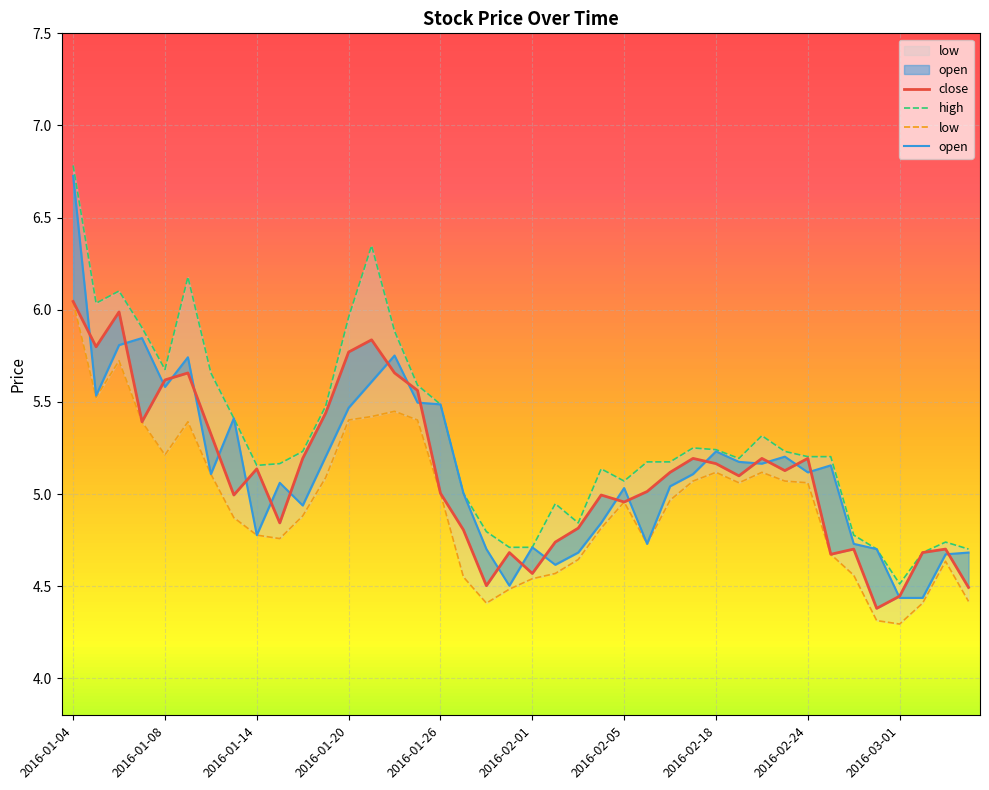

Reading left to right, extract all data points from this chart.

close: 6.0	5.8	6.0	5.4	5.6	5.7	5.3	5.0	5.1	4.8	5.2	5.4	5.8	5.8	5.7	5.6	5.0	4.8	4.5	4.7	4.6	4.7	4.8	5.0	5.0	5.0	5.1	5.2	5.2	5.1	5.2	5.1	5.2	4.7	4.7	4.4	4.4	4.7	4.7	4.5
open: 6.7	5.5	5.8	5.8	5.6	5.7	5.1	5.4	4.8	5.1	4.9	5.2	5.5	5.6	5.8	5.5	5.5	5.0	4.7	4.5	4.7	4.6	4.7	4.8	5.0	4.7	5.0	5.1	5.2	5.2	5.2	5.2	5.1	5.2	4.7	4.7	4.4	4.4	4.7	4.7
high: 6.8	6.0	6.1	5.9	5.7	6.2	5.7	5.4	5.2	5.2	5.2	5.5	6.0	6.3	5.9	5.6	5.5	5.0	4.8	4.7	4.7	4.9	4.8	5.1	5.1	5.2	5.2	5.3	5.2	5.2	5.3	5.2	5.2	5.2	4.8	4.7	4.5	4.7	4.7	4.7
low: 6.0	5.5	5.7	5.4	5.2	5.4	5.1	4.9	4.8	4.8	4.9	5.1	5.4	5.4	5.4	5.4	5.0	4.6	4.4	4.5	4.5	4.6	4.6	4.8	5.0	4.7	5.0	5.1	5.1	5.1	5.1	5.1	5.1	4.7	4.6	4.3	4.3	4.4	4.6	4.4